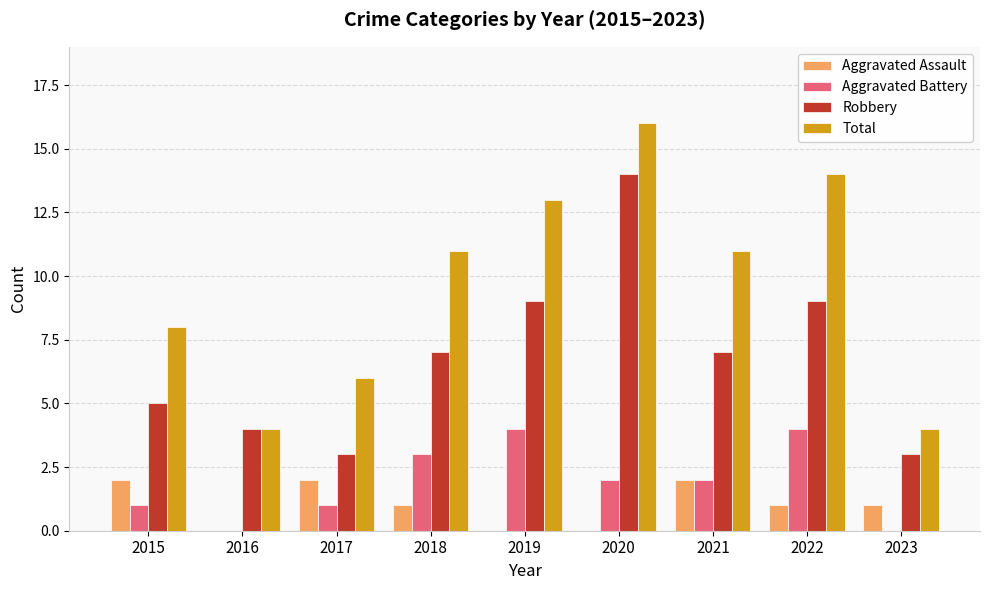

Reading right to left, what are all the values shown in this chart?

Aggravated Assault: 2023=1	2022=1	2021=2	2020=0	2019=0	2018=1	2017=2	2016=0	2015=2
Aggravated Battery: 2023=0	2022=4	2021=2	2020=2	2019=4	2018=3	2017=1	2016=0	2015=1
Robbery: 2023=3	2022=9	2021=7	2020=14	2019=9	2018=7	2017=3	2016=4	2015=5
Total: 2023=4	2022=14	2021=11	2020=16	2019=13	2018=11	2017=6	2016=4	2015=8